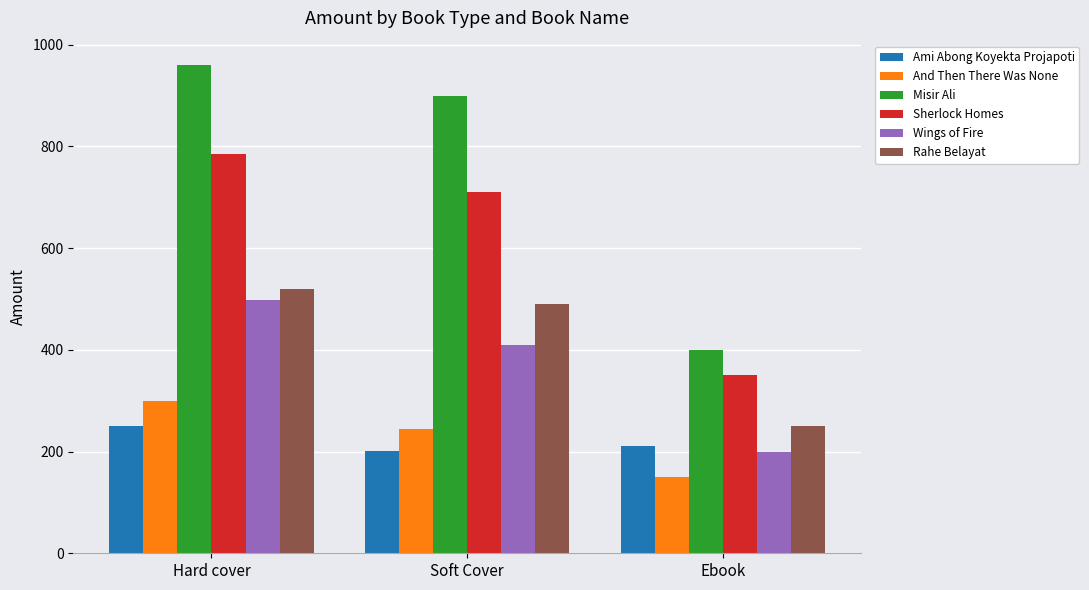

Which series changed the most between Hard cover and Ebook?

Misir Ali